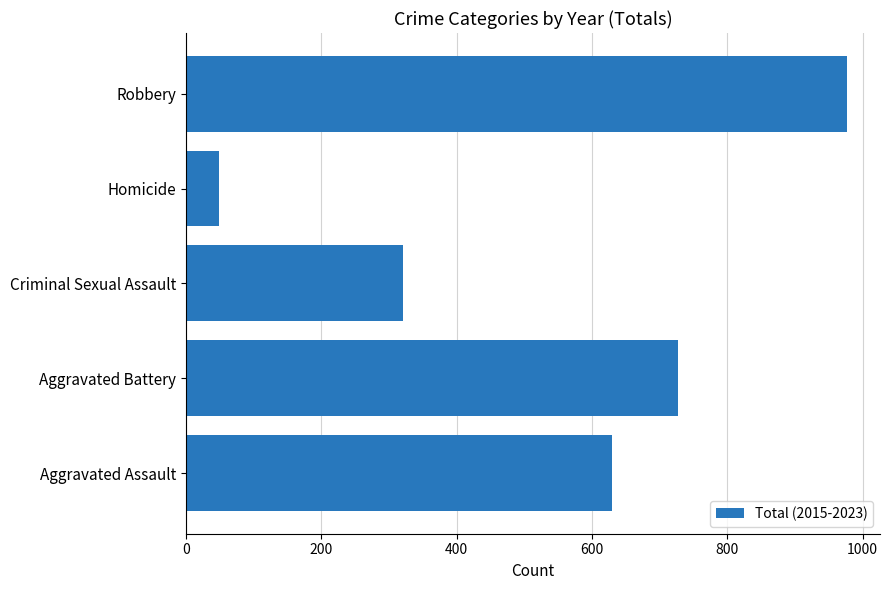

Does the chart contain any negative values?

No